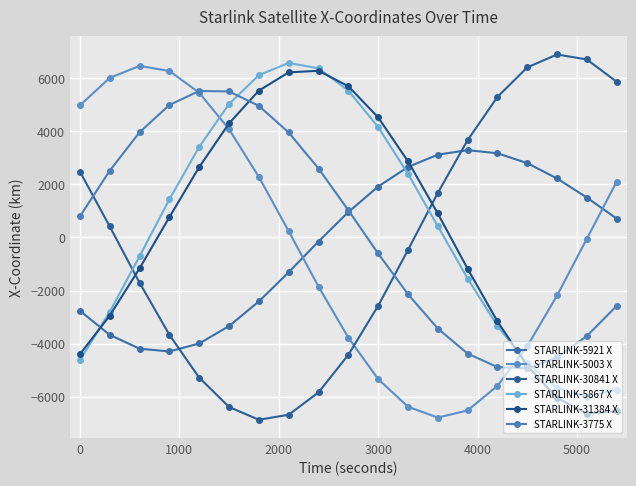

Is this an area chart (filled region under the line)?

No